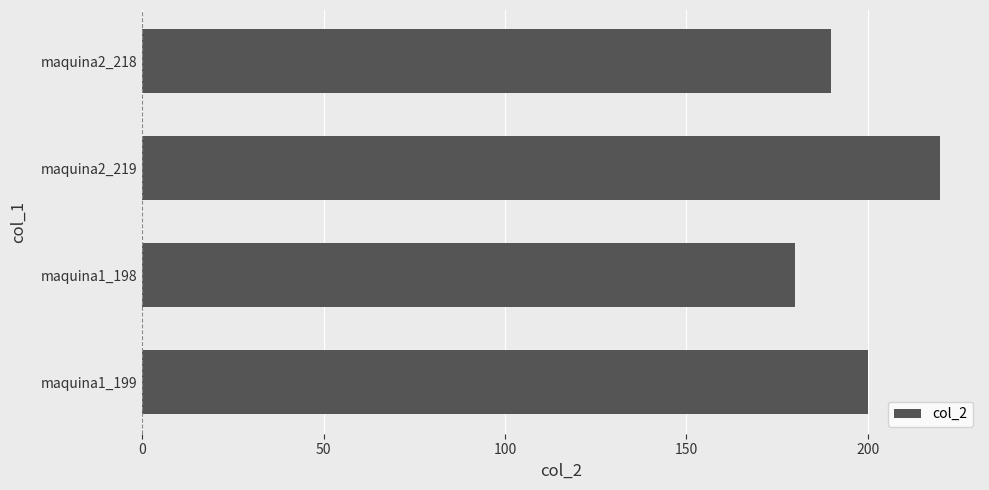

Are the bars horizontal?

Yes